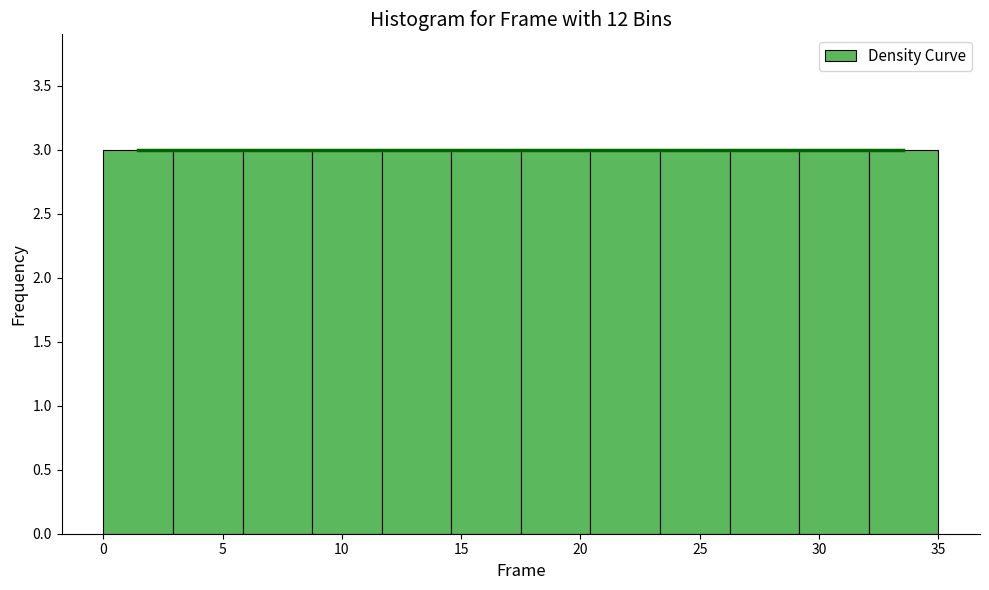

Reading left to right, transcribe this chart: for each bar, give the range it covers on the x-axis and its height. Neither the bar edges nor the heights are printed on the chart, so give them approximately, as read against the axes.

0.0 to 3.0: 3
3.0 to 6.0: 3
6.0 to 9.0: 3
9.0 to 11.5: 3
11.5 to 14.5: 3
14.5 to 17.5: 3
17.5 to 20.5: 3
20.5 to 23.5: 3
23.5 to 26.5: 3
26.5 to 29.0: 3
29.0 to 32.0: 3
32.0 to 35.0: 3